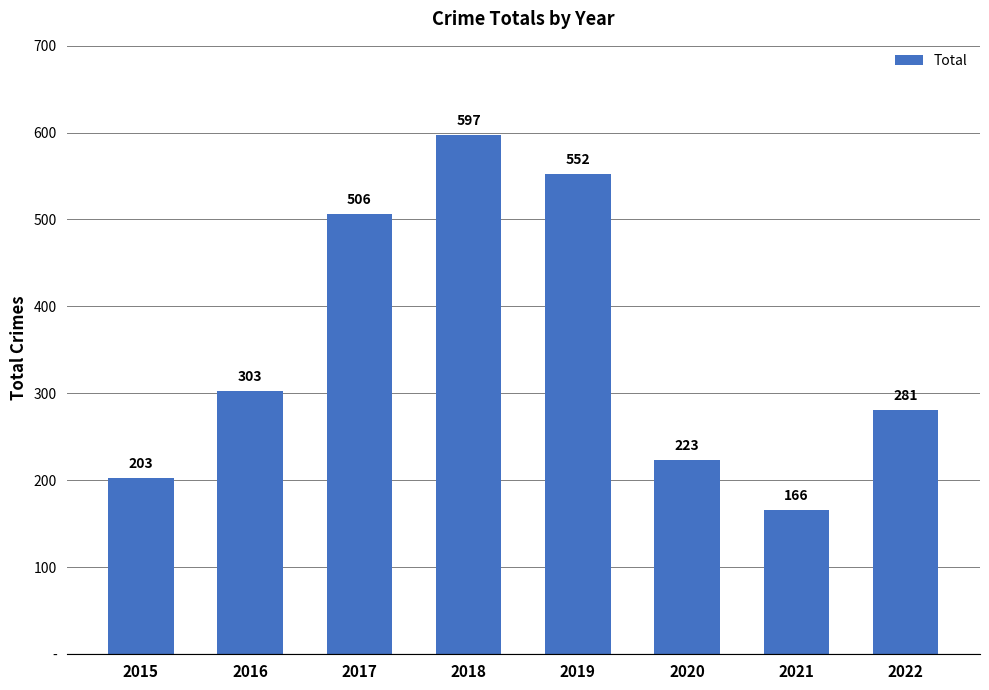

Rank the categories by value from highest to lowest.

2018, 2019, 2017, 2016, 2022, 2020, 2015, 2021